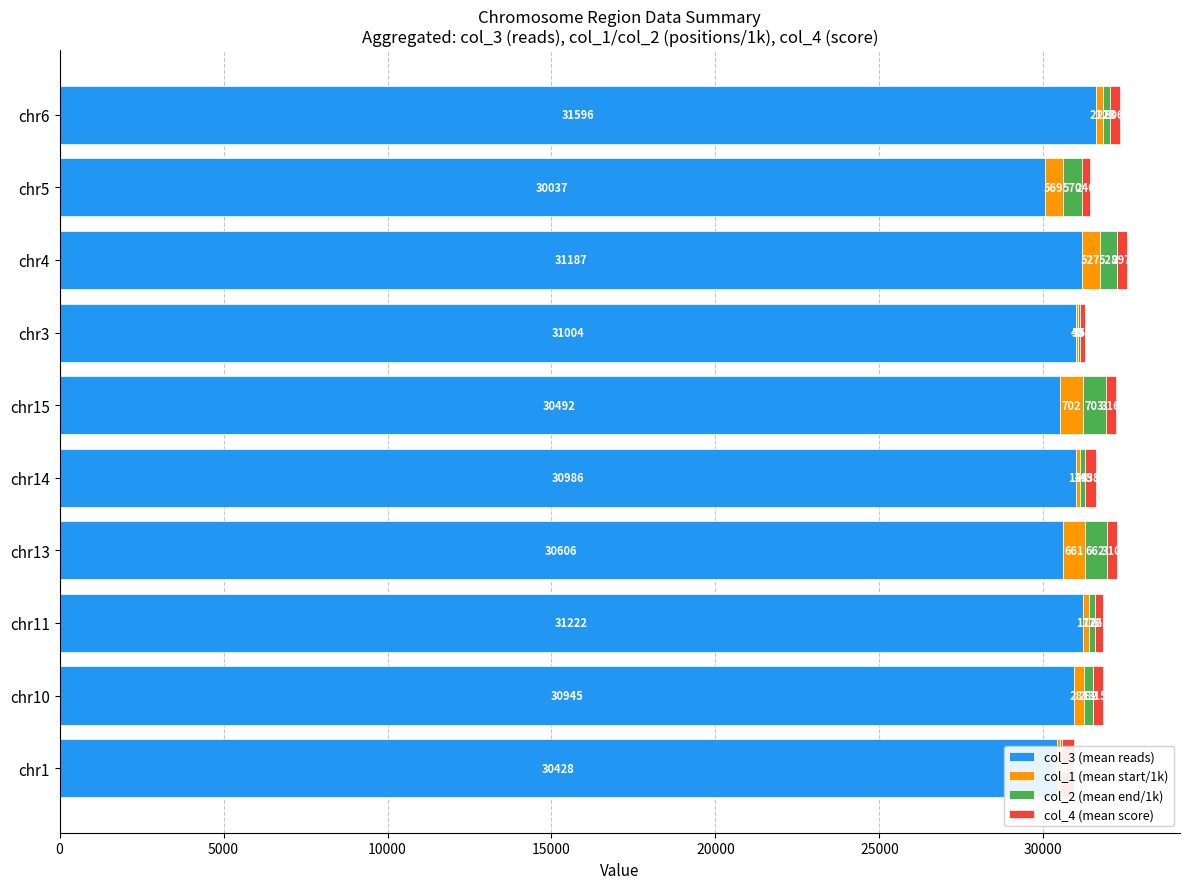

What is the greatest value displayed?

31596